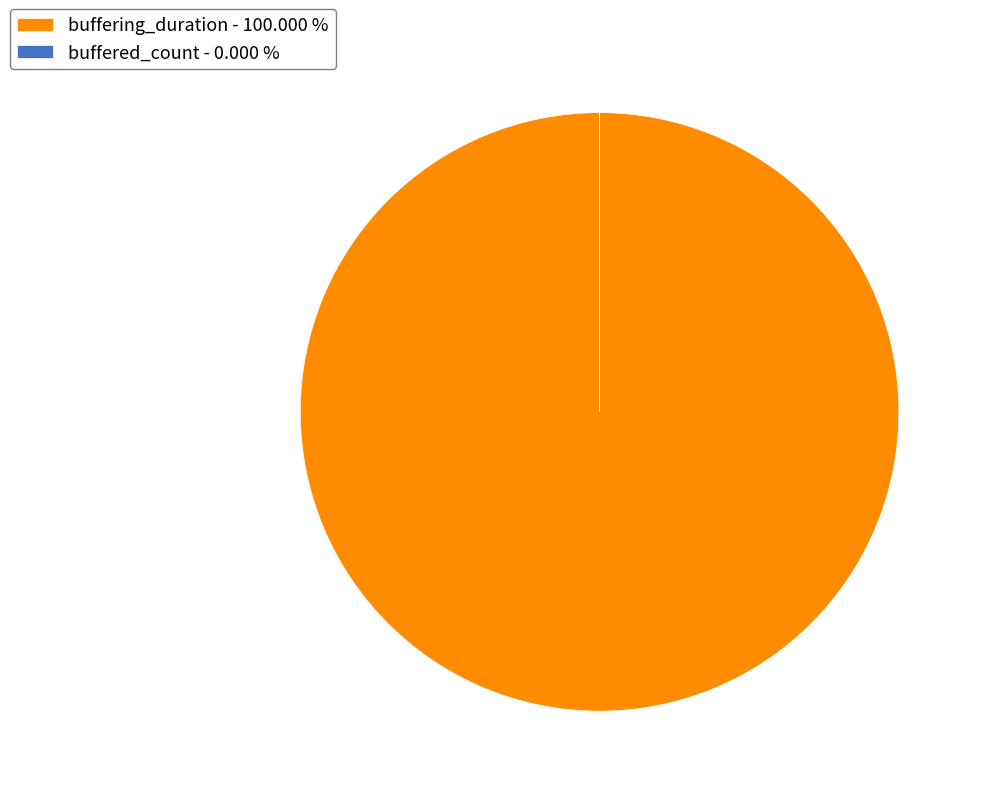

Does any single category account for the majority?

Yes